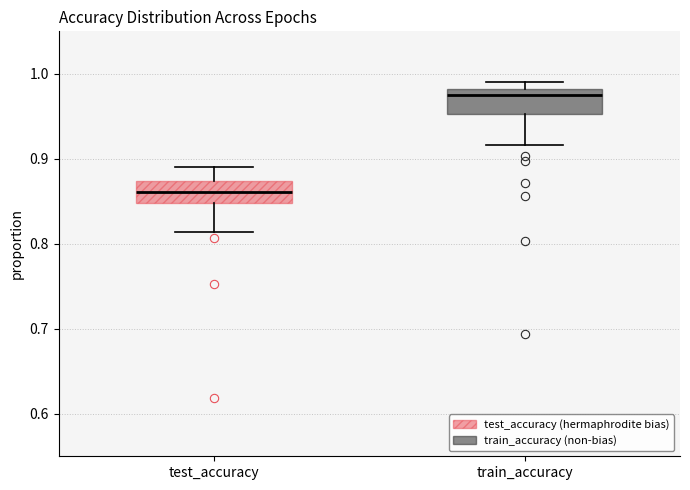

Reading left to right, read every box against the y-axis: the position of its median line, the range the box covers, and the ends of its whiskers. The values are not printed on the chart, so give them approximately, as read against the axis.

test_accuracy: median 0.86, box 0.85 to 0.87, whiskers 0.81 to 0.89
train_accuracy: median 0.97, box 0.95 to 0.98, whiskers 0.92 to 0.99